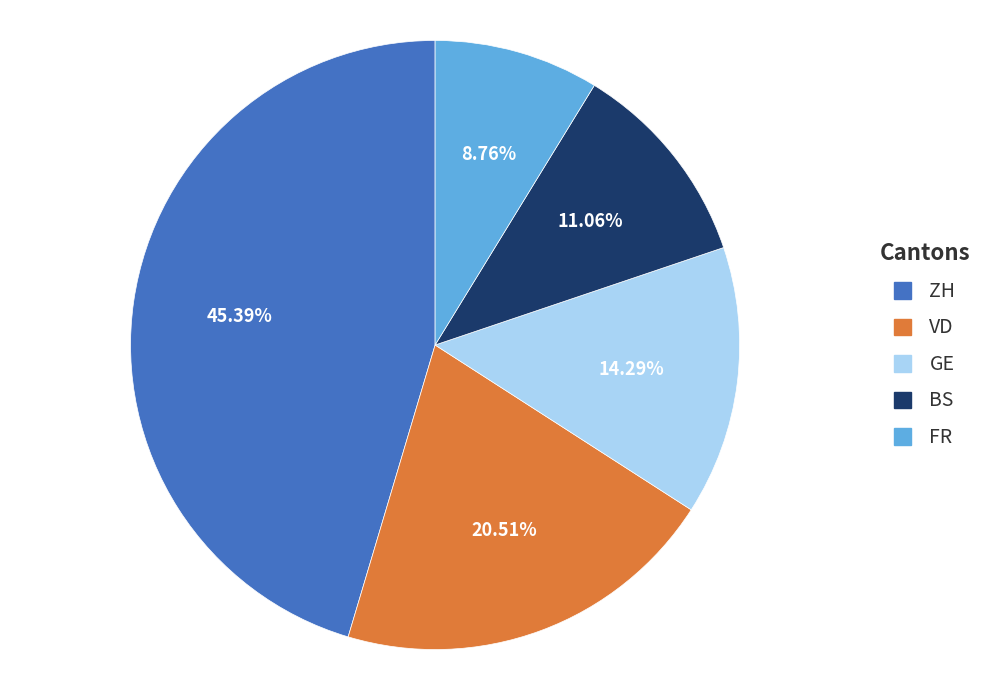

Does any single category account for the majority?

No